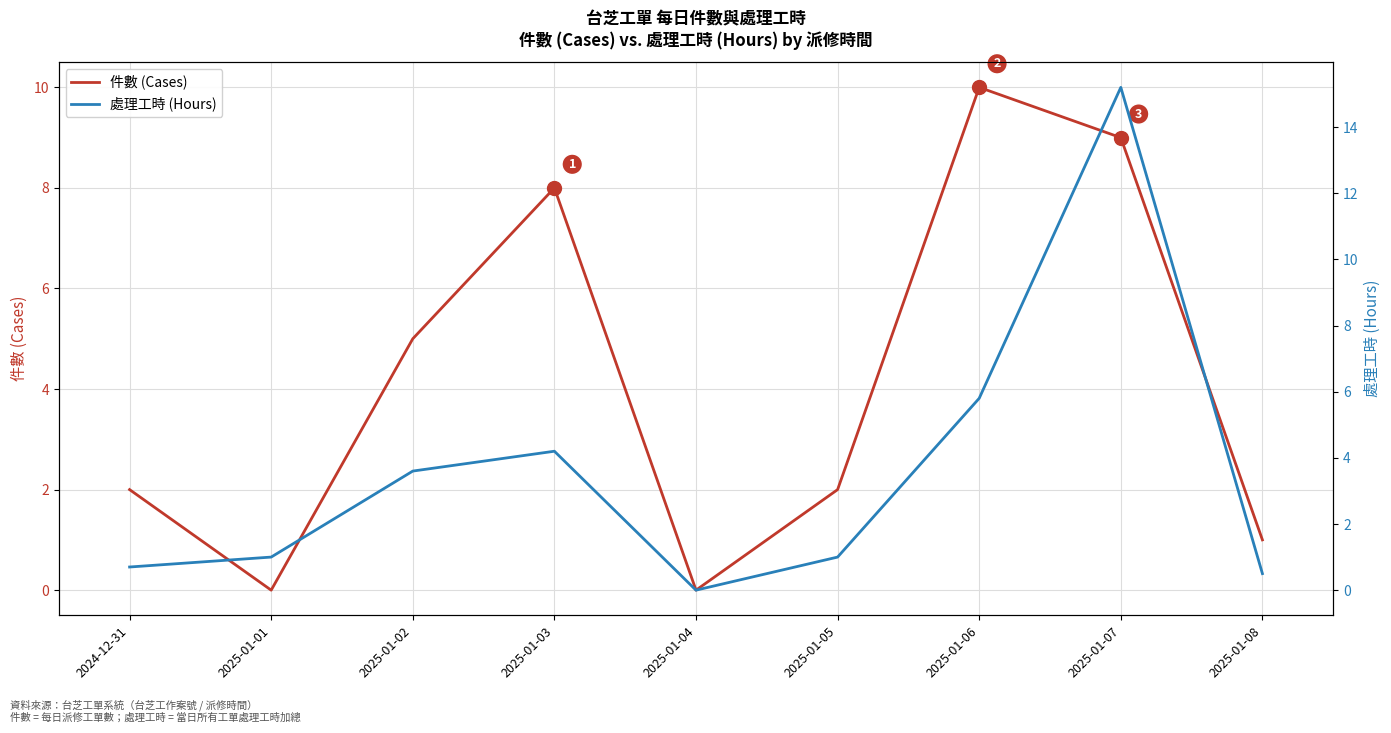

How many data points in 處理工時 (Hours) are above 1?

4